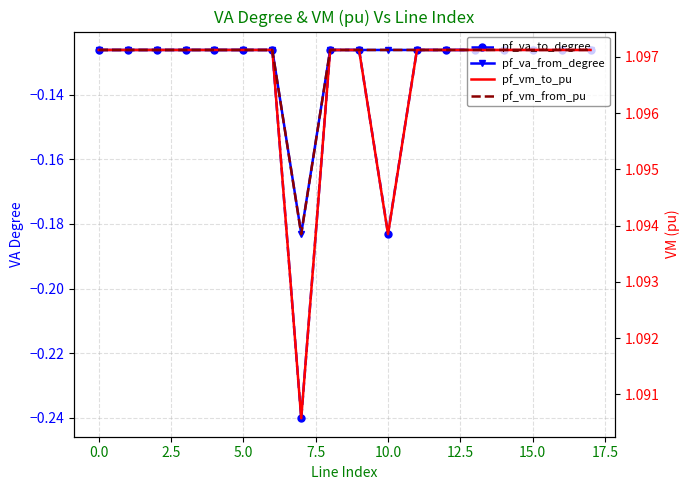

What is the spread (max minus min) of values at 12.5?

1.2